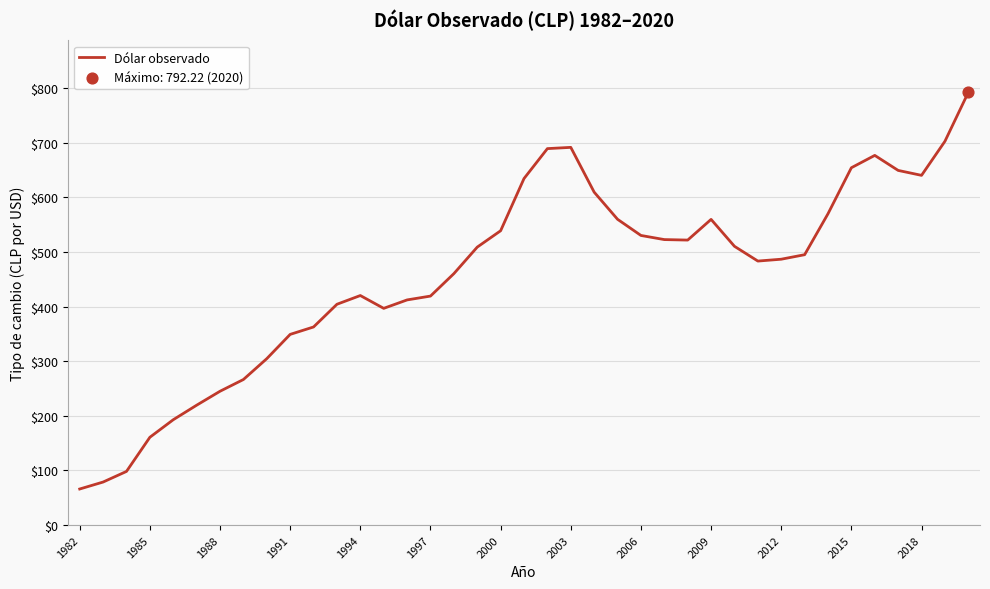

What is the minimum value shown in the chart?

66.0